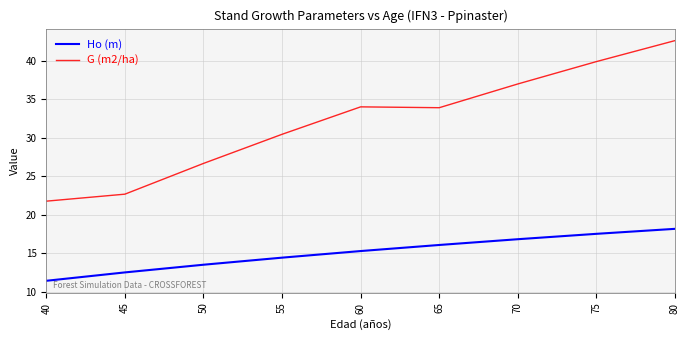

What is the smallest value displayed?

11.4